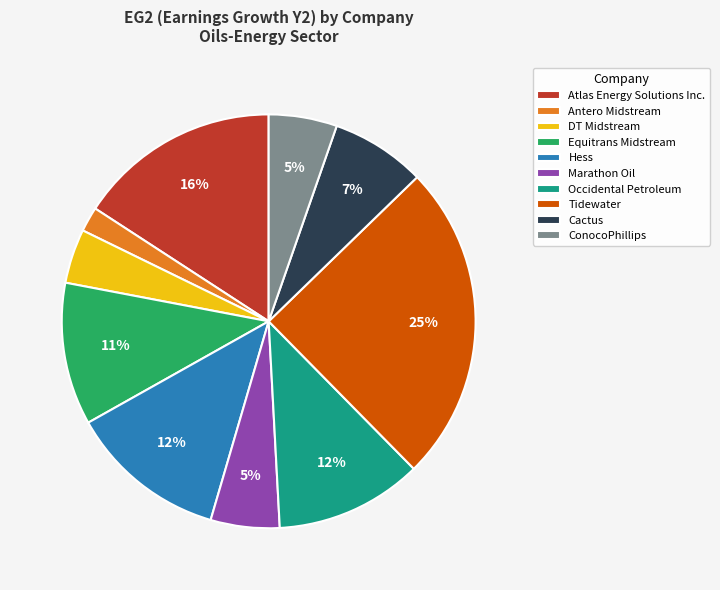

What percentage is the Hess slice, to the nearest percent?

12%